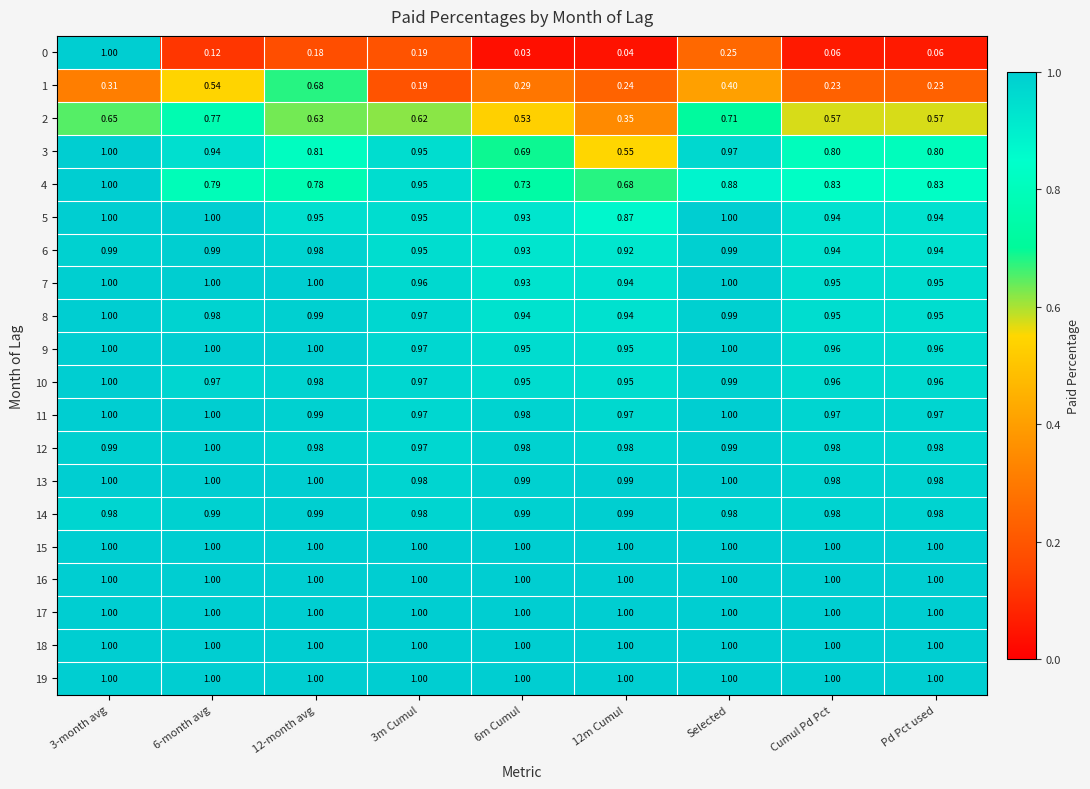

Is the value of 1 at 6-month avg greater than the value of 12 at 3-month avg?

No